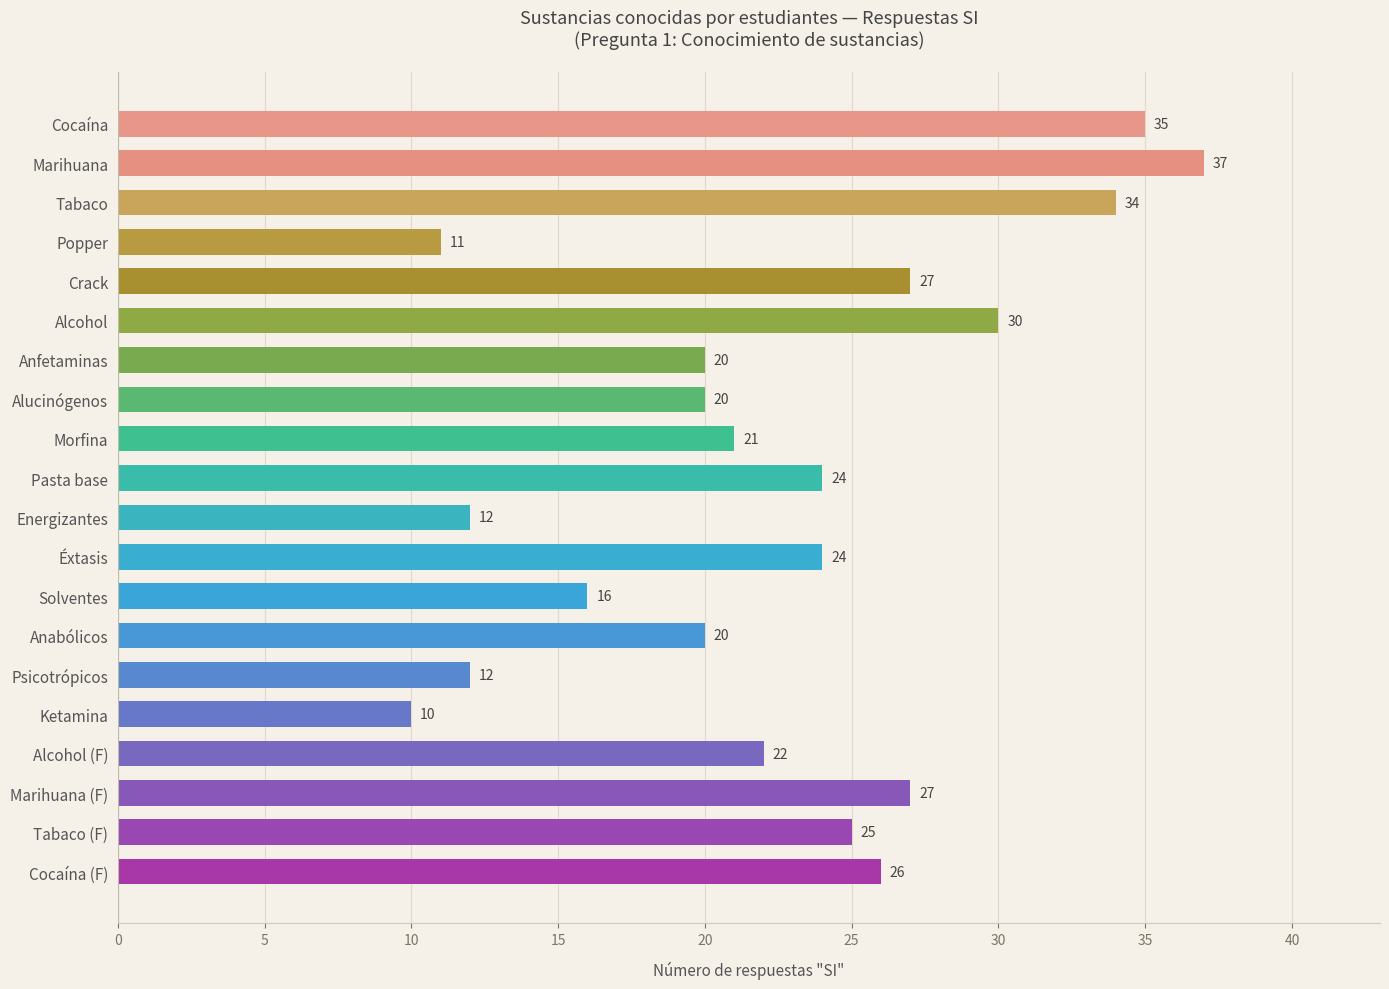

True or false: the data shows 20 at Alucinógenos.

True